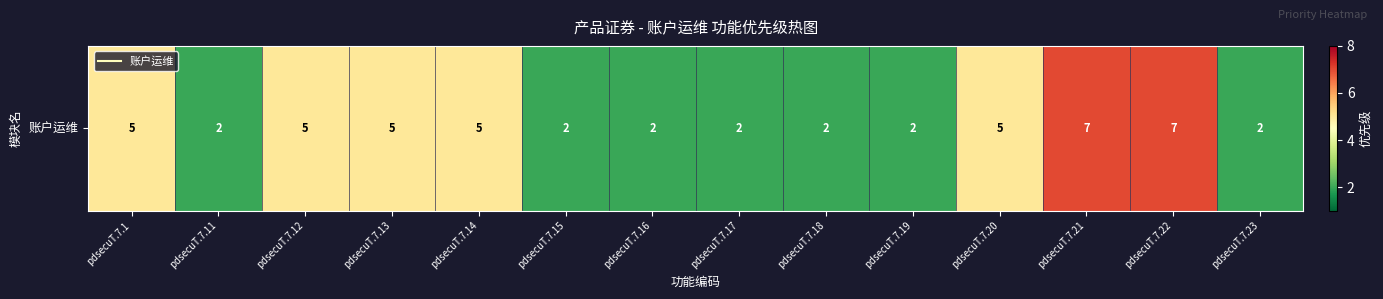

The chart shows a value of 0 at pdsecuT.7.16. True or false?

False